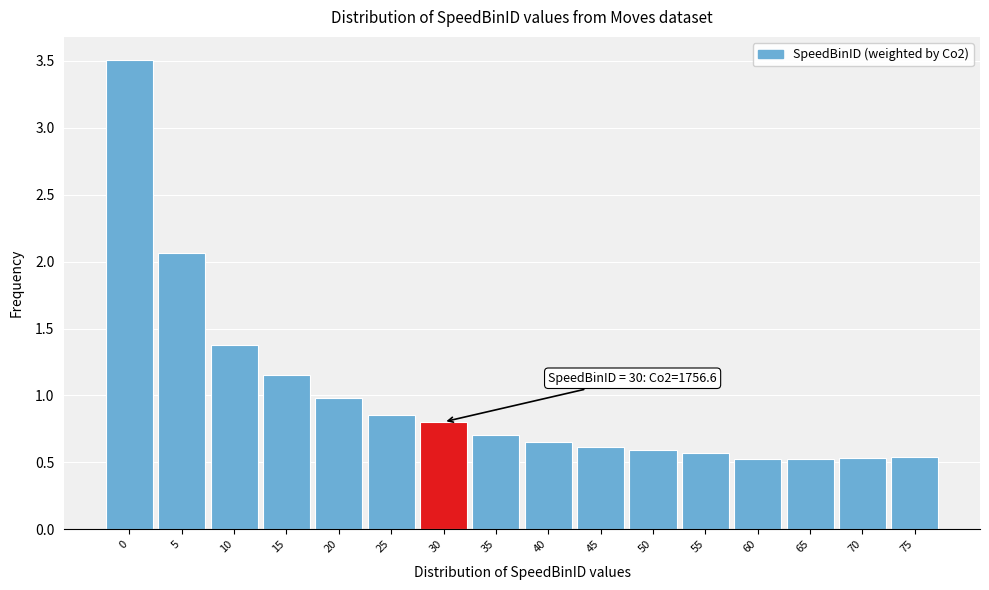

Which range on the x-axis has the tallest bar?

-2.5 to 2.5